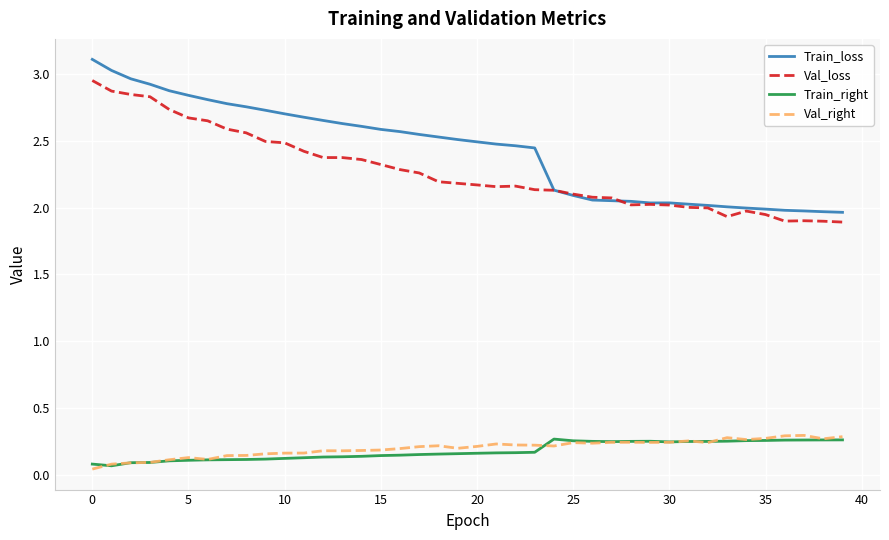

True or false: Val_right and Val_loss cross at least once.

False